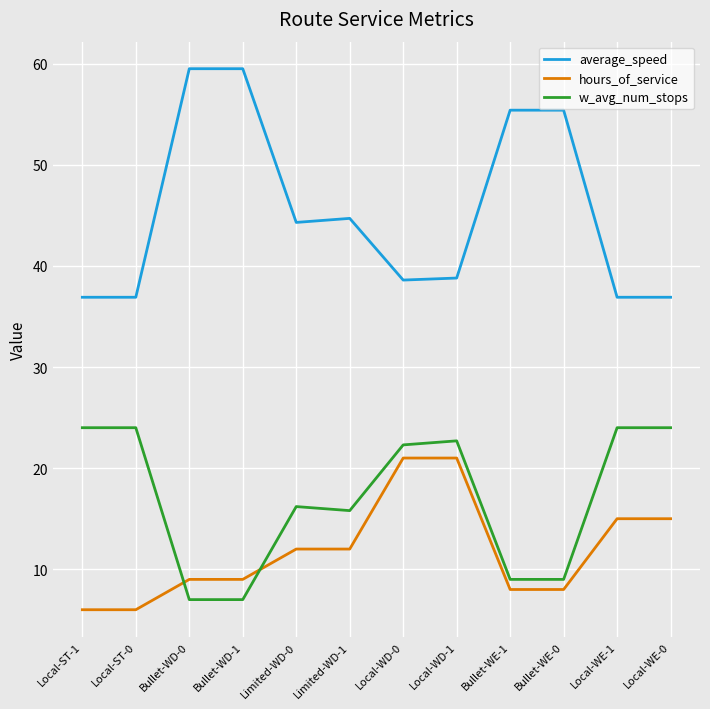

What is the total value across all series at Local-WD-0?

81.9